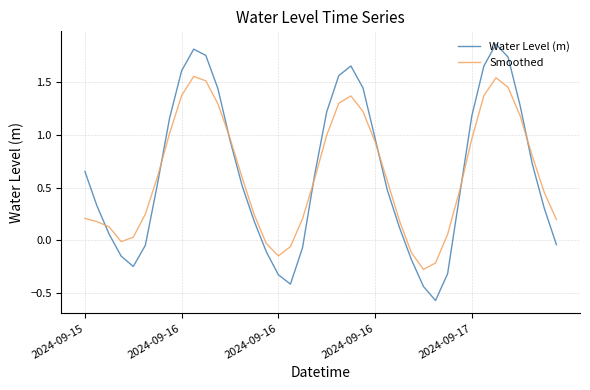

Which series has the largest range (max minus min)?

Water Level (m)